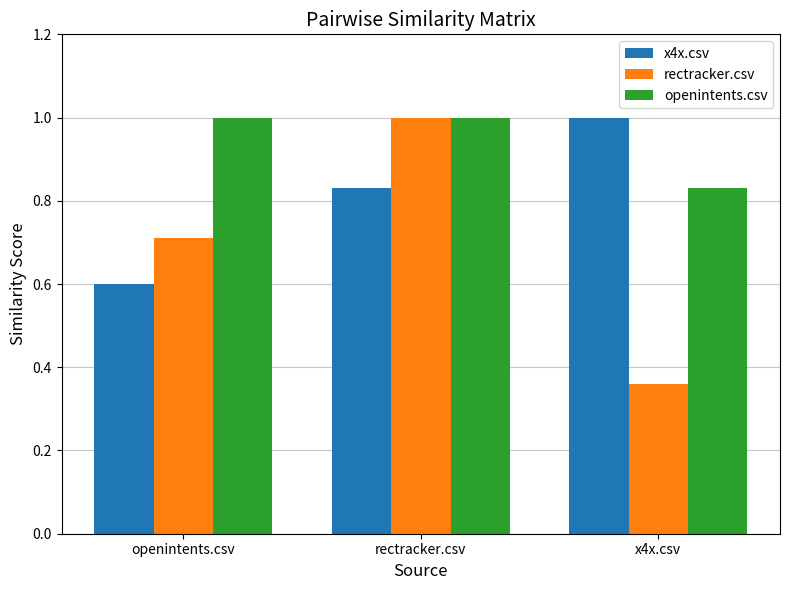

The value of openintents.csv at openintents.csv is 0.4. True or false?

False